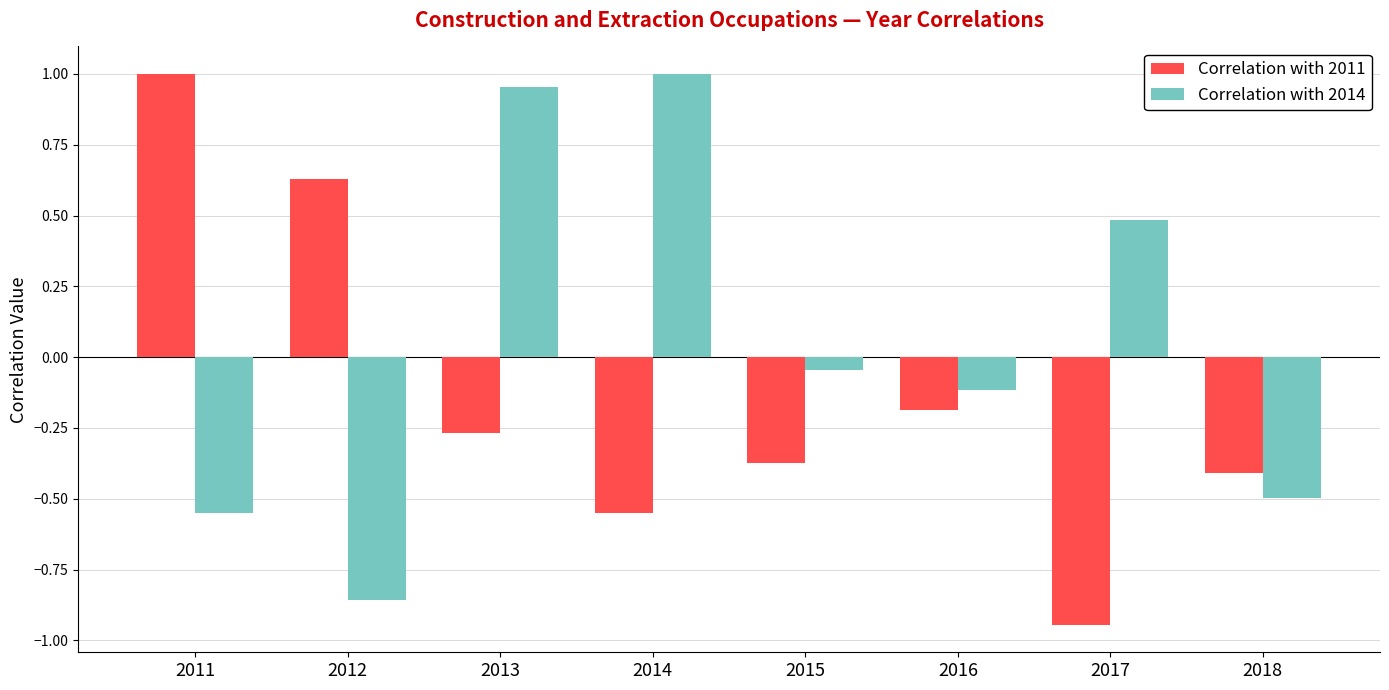

Where does the Correlation with 2014 series first go above 0?

2013